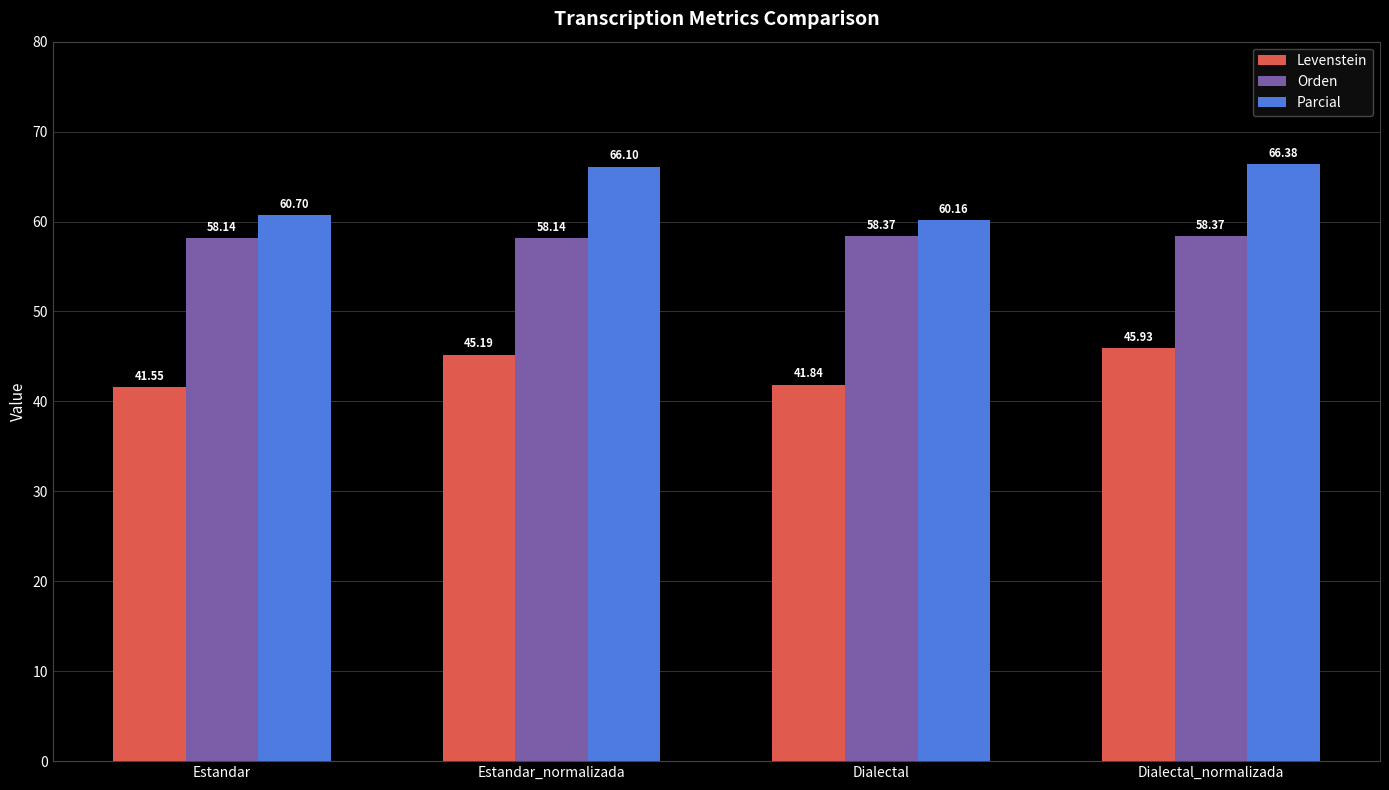

How many groups of bars are there?

4